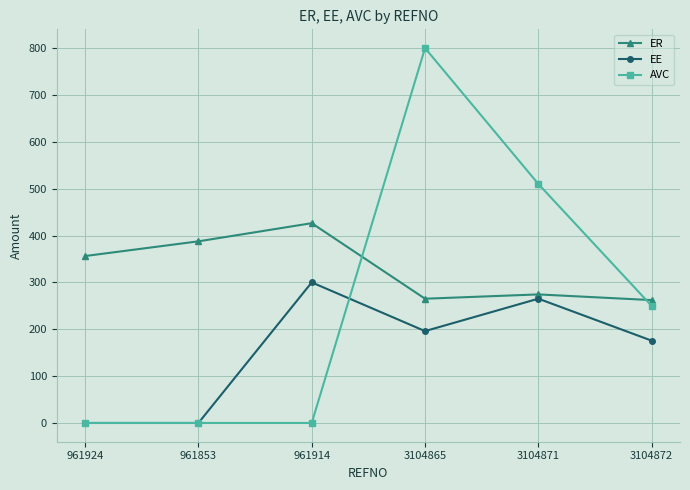

What is the average value of the EE series?

156.2